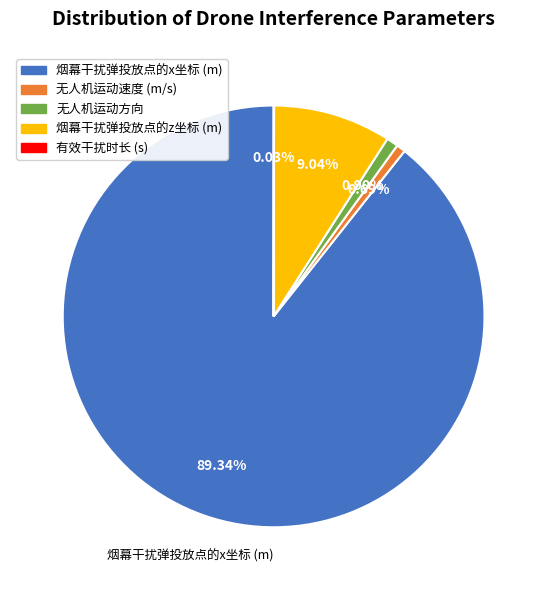

Which category has the biggest portion of the pie?

烟幕干扰弹投放点的x坐标 (m)